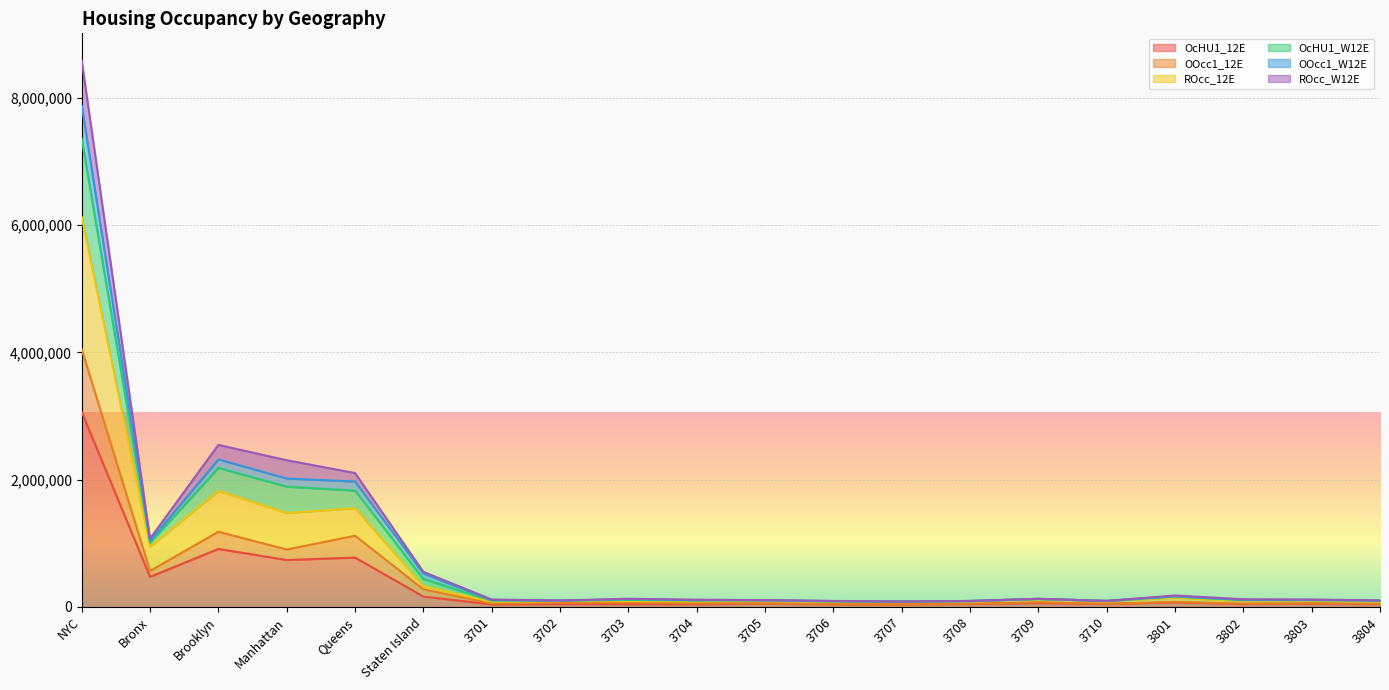

What is the sum of all ROcc_12E values?

13633488